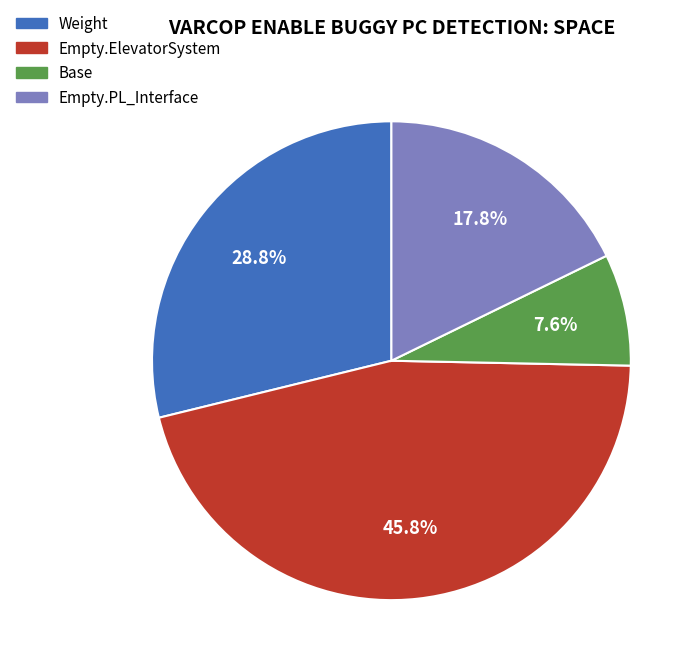

Combined, do Empty.ElevatorSystem and Weight account for over 50%?

Yes